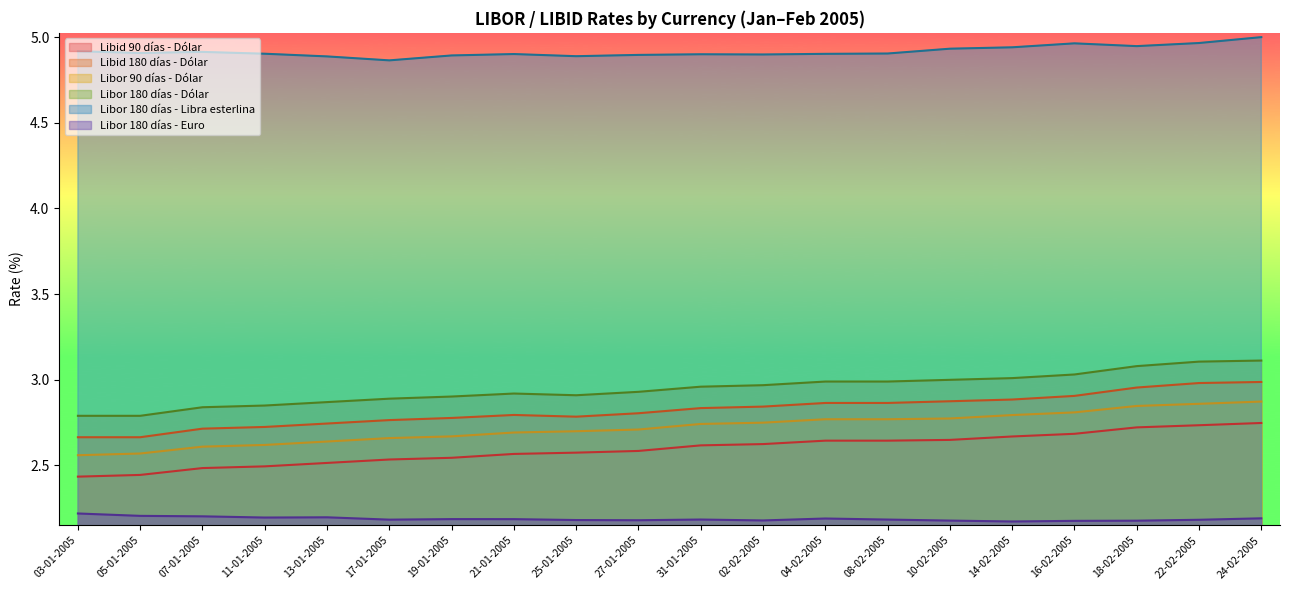

How many Libor 90 días - Dólar values are between 2 and 3?

20